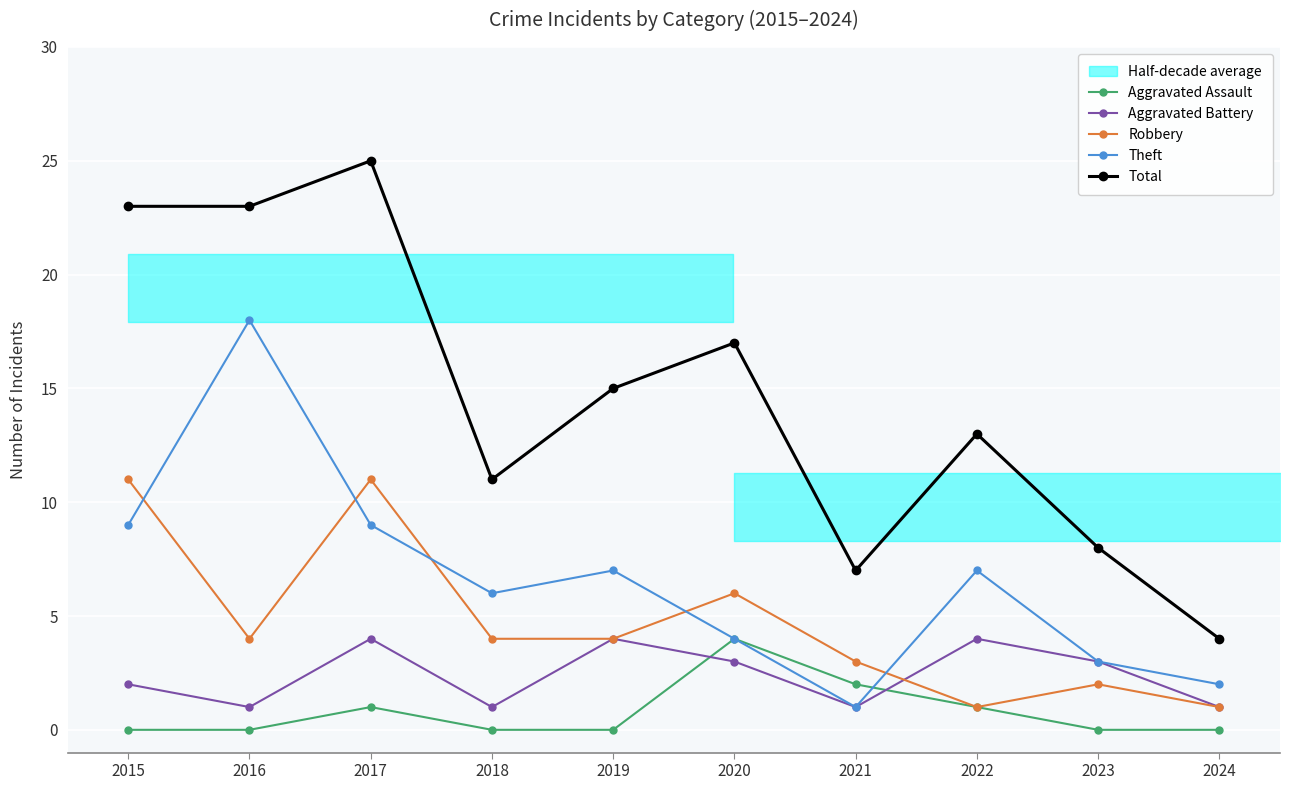

How many lines are shown in the chart?

5